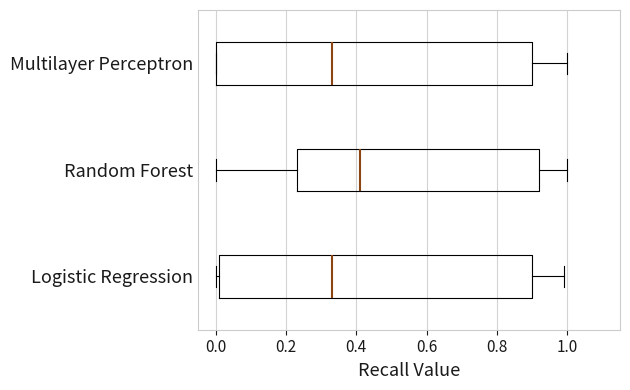

Which box's median line is the furthest to the right?

Random Forest